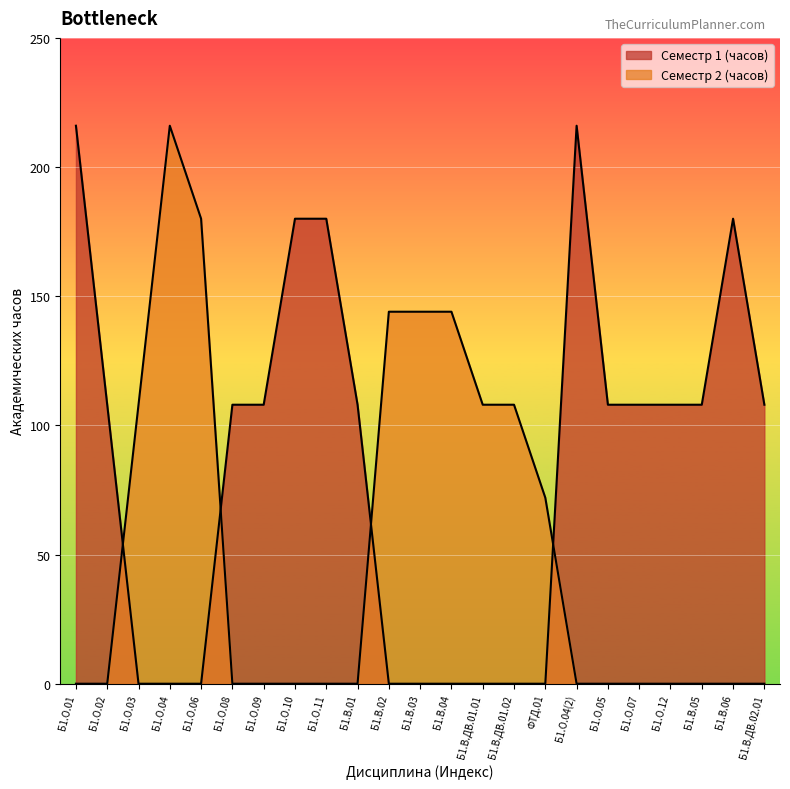

What is the average value of the Семестр 1 (часов) series?

85